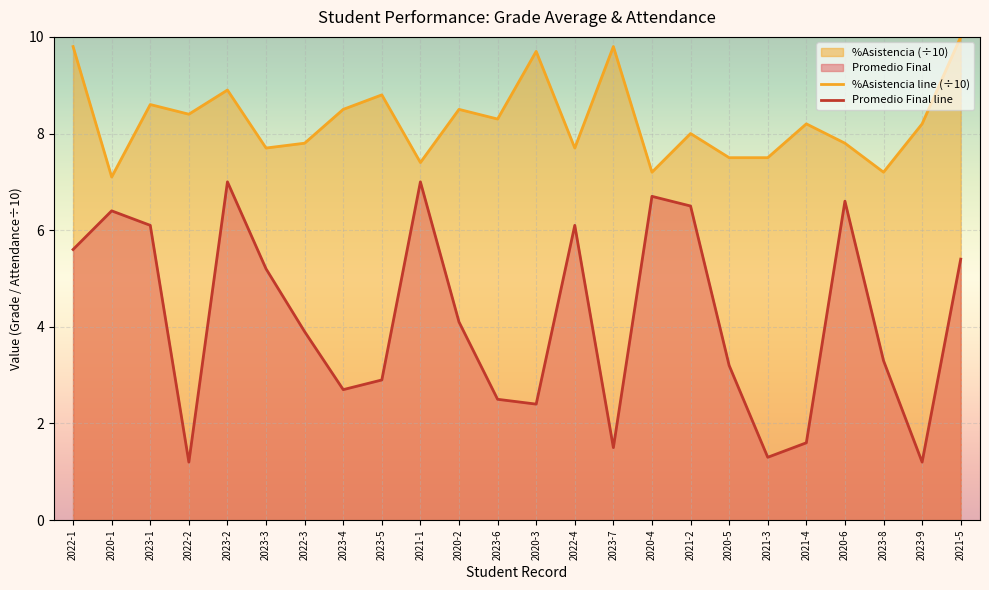

At which category does %Asistencia line (÷10) reach its first local peak?

2023-1